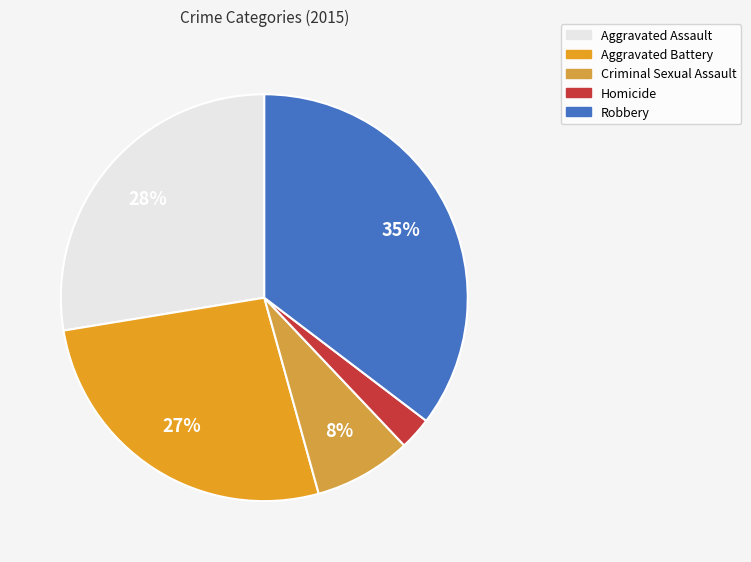

To the nearest percent, what is the difference between the largest and smallest slice percentages?

33%